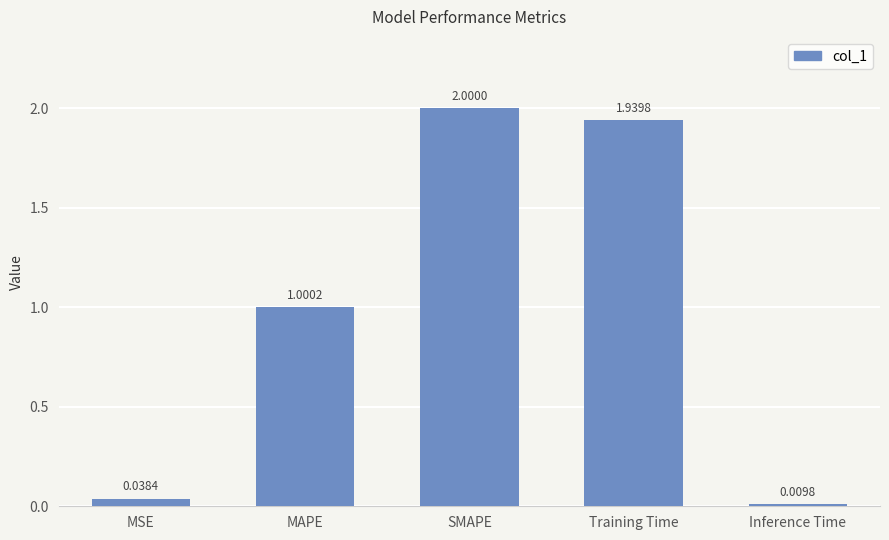

How many bars are there in total?

5